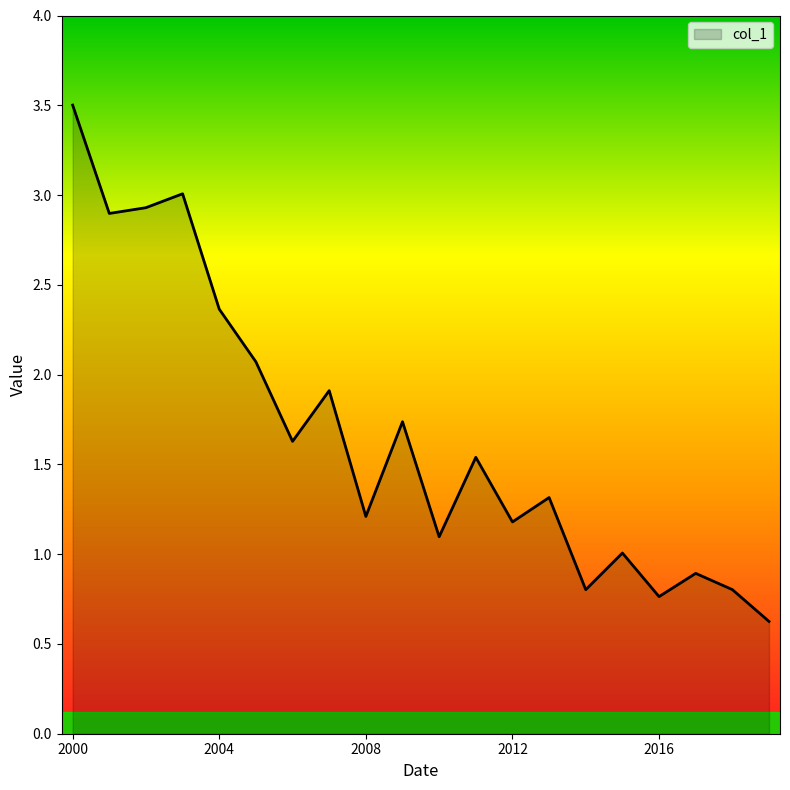

What is the smallest value displayed?

0.6